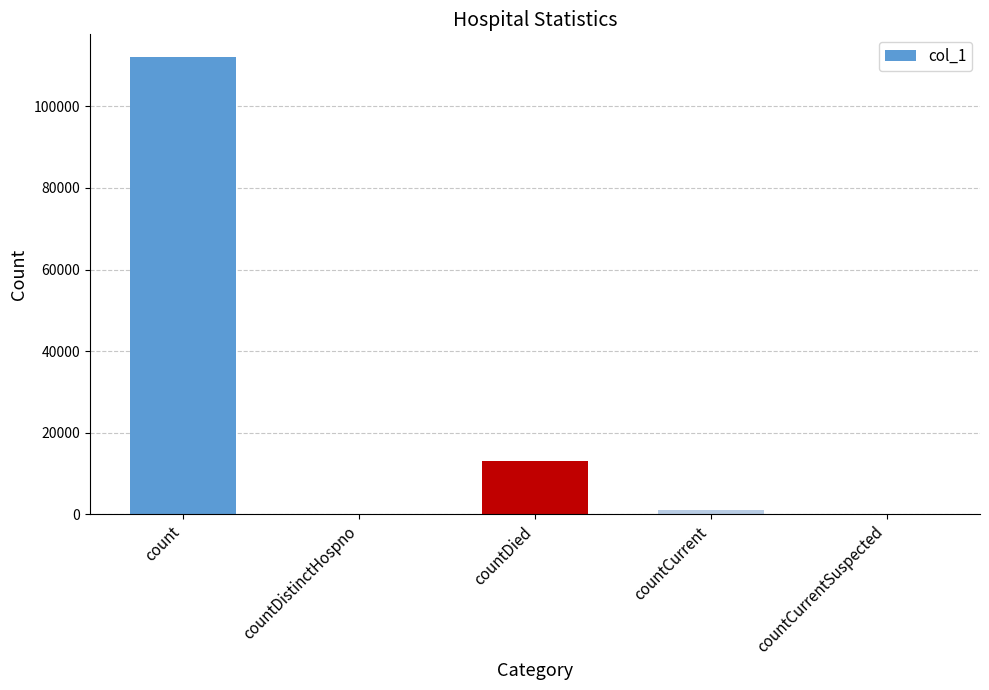

Reading right to left, transcribe all the data shown in this chart.

countCurrentSuspected=0	countCurrent=1009	countDied=13126	countDistinctHospno=0	count=112043